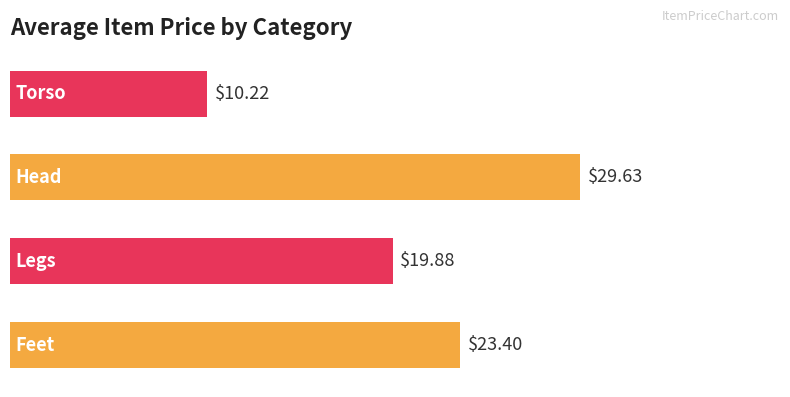

How many categories are shown in the chart?

4